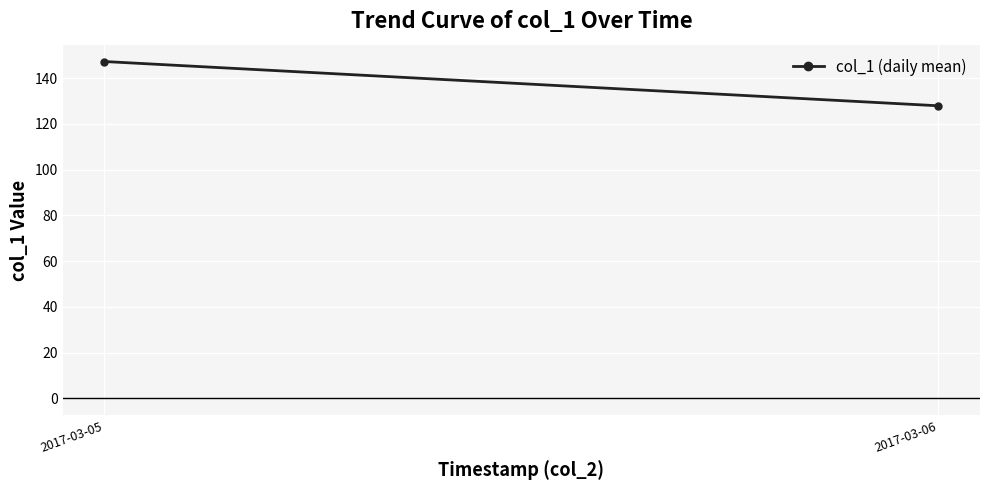

Reading left to right, what are all the values shown in this chart?

147.3	127.9